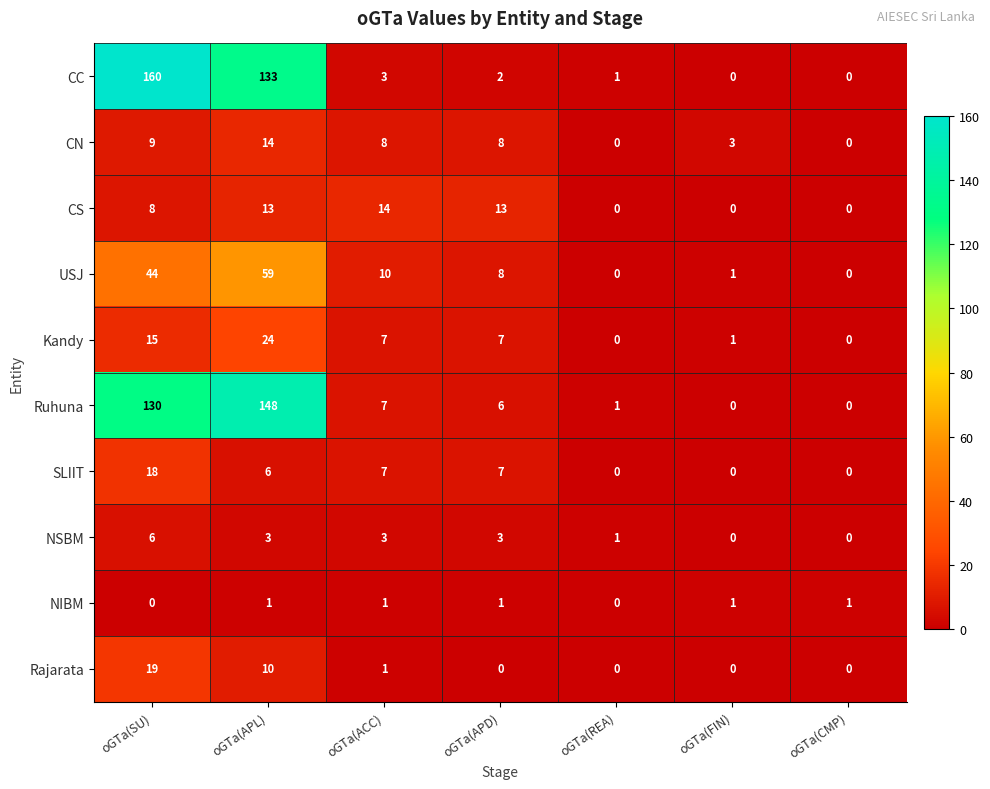

What is the total value across all series at oGTa(ACC)?

61